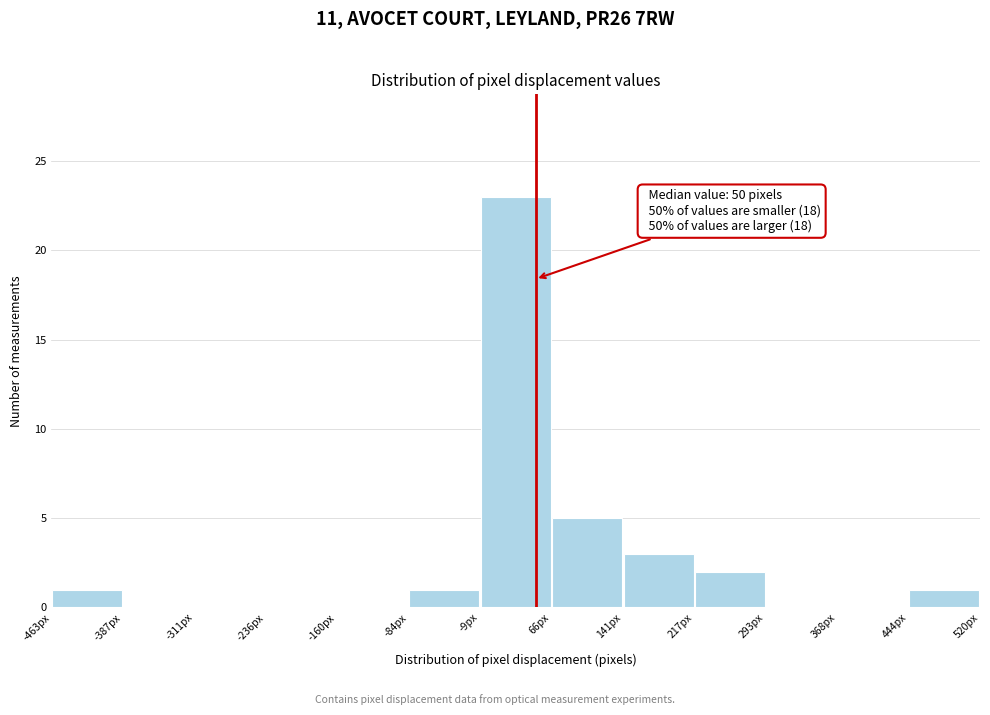

Over which range of the x-axis is the bar tallest?

-10 to 70